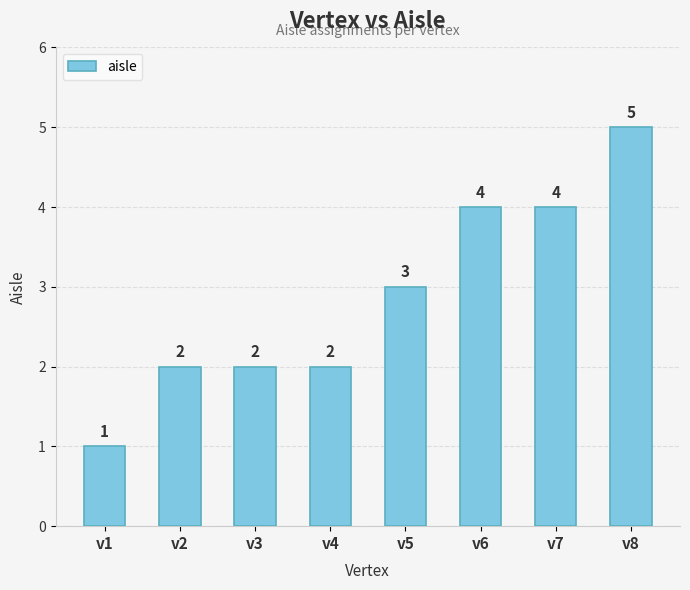

What is the maximum value shown in the chart?

5